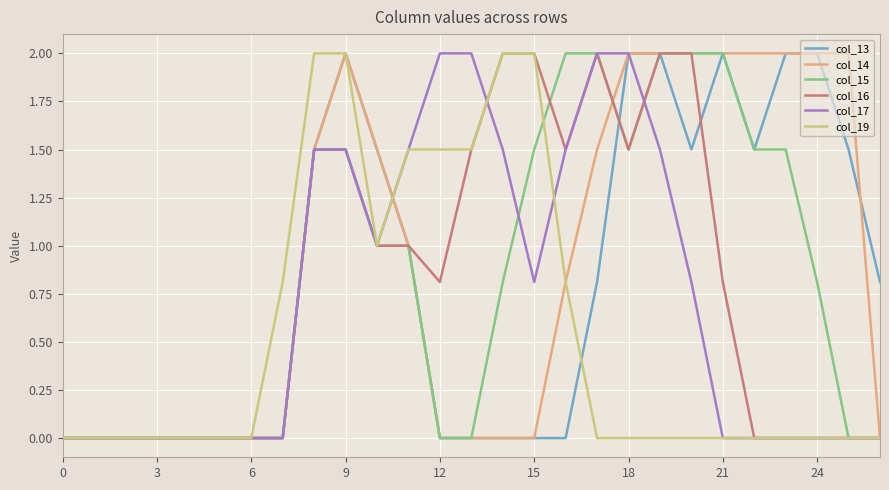

Reading right to left, list all the values displayed in this chart.

col_13: 0.8	1.5	2.0	2.0	1.5	2.0	1.5	2.0	2.0	0.8	0.0	0.0	0.0	0.0	0.0	1.0	1.5	2.0	1.5	0.0	0.0	0.0	0.0	0.0	0.0	0.0	0.0
col_14: 0.0	2.0	2.0	2.0	2.0	2.0	2.0	2.0	2.0	1.5	0.8	0.0	0.0	0.0	0.0	1.0	1.5	2.0	1.5	0.0	0.0	0.0	0.0	0.0	0.0	0.0	0.0
col_15: 0.0	0.0	0.8	1.5	1.5	2.0	2.0	2.0	1.5	2.0	2.0	1.5	0.8	0.0	0.0	1.0	1.0	1.5	1.5	0.0	0.0	0.0	0.0	0.0	0.0	0.0	0.0
col_16: 0.0	0.0	0.0	0.0	0.0	0.8	2.0	2.0	1.5	2.0	1.5	2.0	2.0	1.5	0.8	1.0	1.0	1.5	1.5	0.0	0.0	0.0	0.0	0.0	0.0	0.0	0.0
col_17: 0.0	0.0	0.0	0.0	0.0	0.0	0.8	1.5	2.0	2.0	1.5	0.8	1.5	2.0	2.0	1.5	1.0	1.5	1.5	0.0	0.0	0.0	0.0	0.0	0.0	0.0	0.0
col_19: 0.0	0.0	0.0	0.0	0.0	0.0	0.0	0.0	0.0	0.0	0.8	2.0	2.0	1.5	1.5	1.5	1.0	2.0	2.0	0.8	0.0	0.0	0.0	0.0	0.0	0.0	0.0